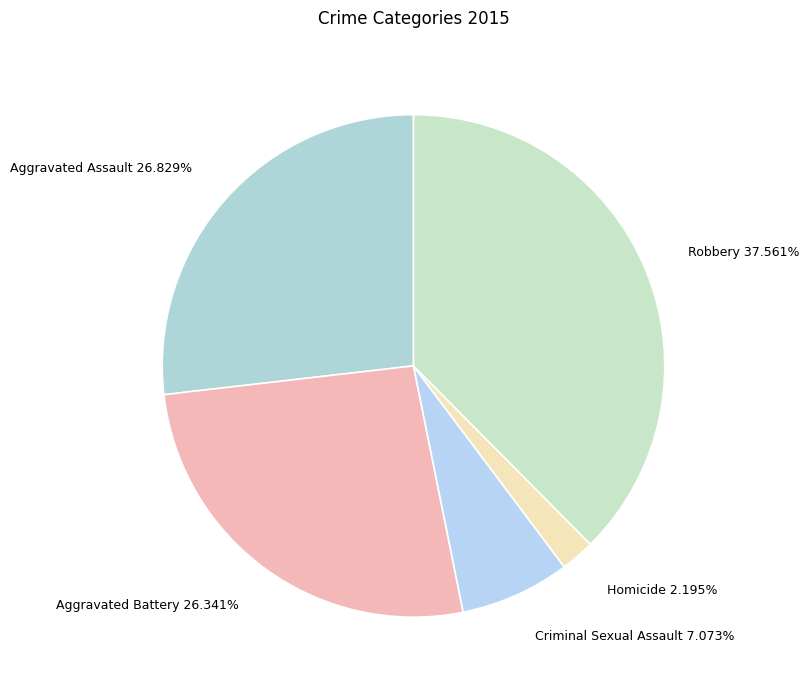

To the nearest percent, what percentage of the pie is Aggravated Battery?

26%